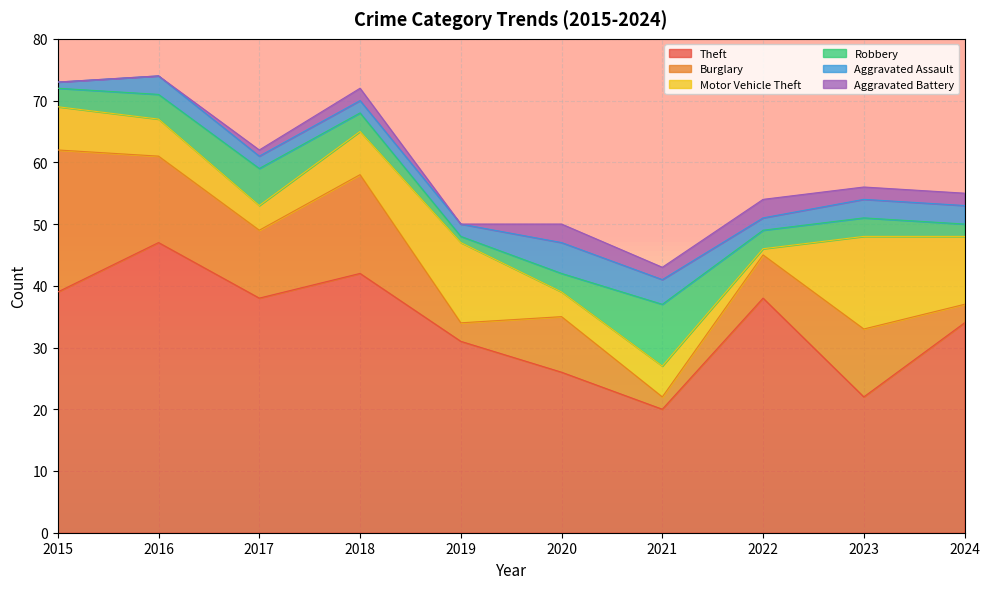

True or false: Motor Vehicle Theft has a value of 6 at 2016.

True